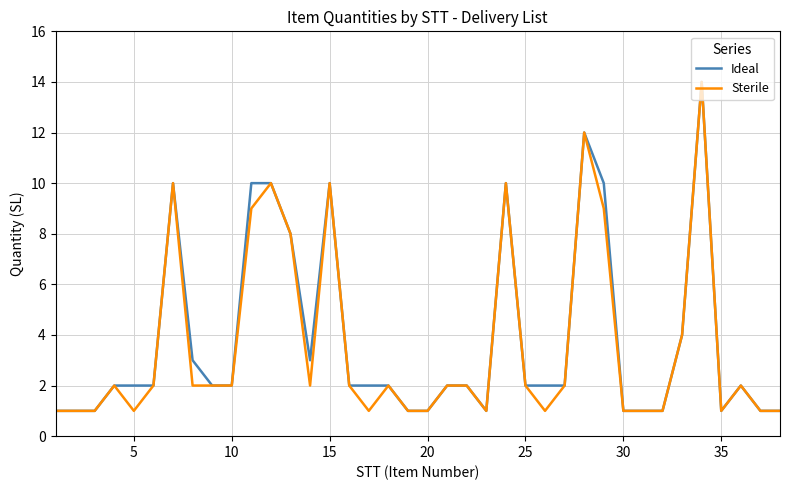

What is the maximum value shown in the chart?

14